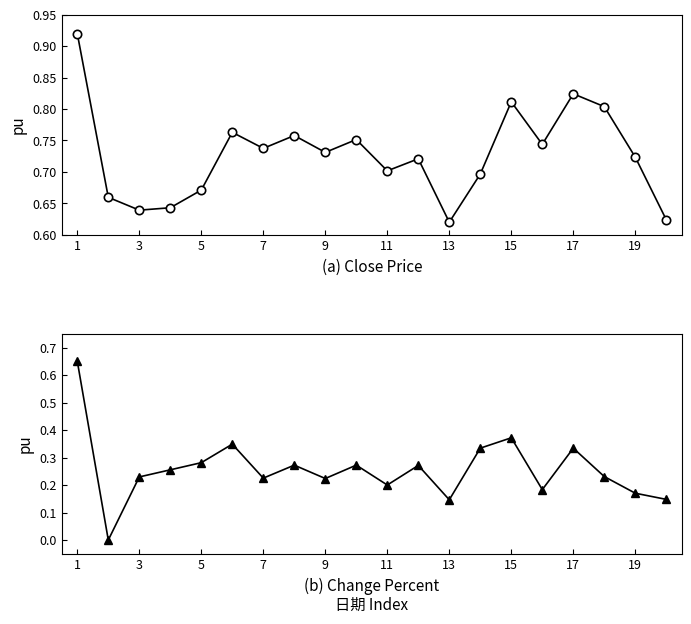

How many lines are shown in the chart?

2